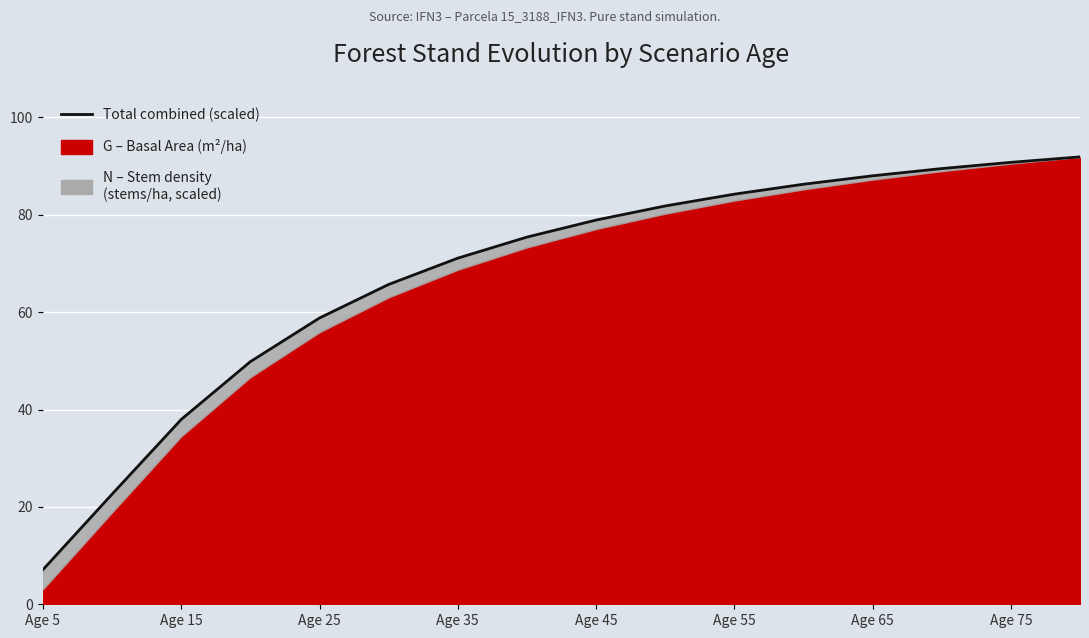

What is the average value?

67.5